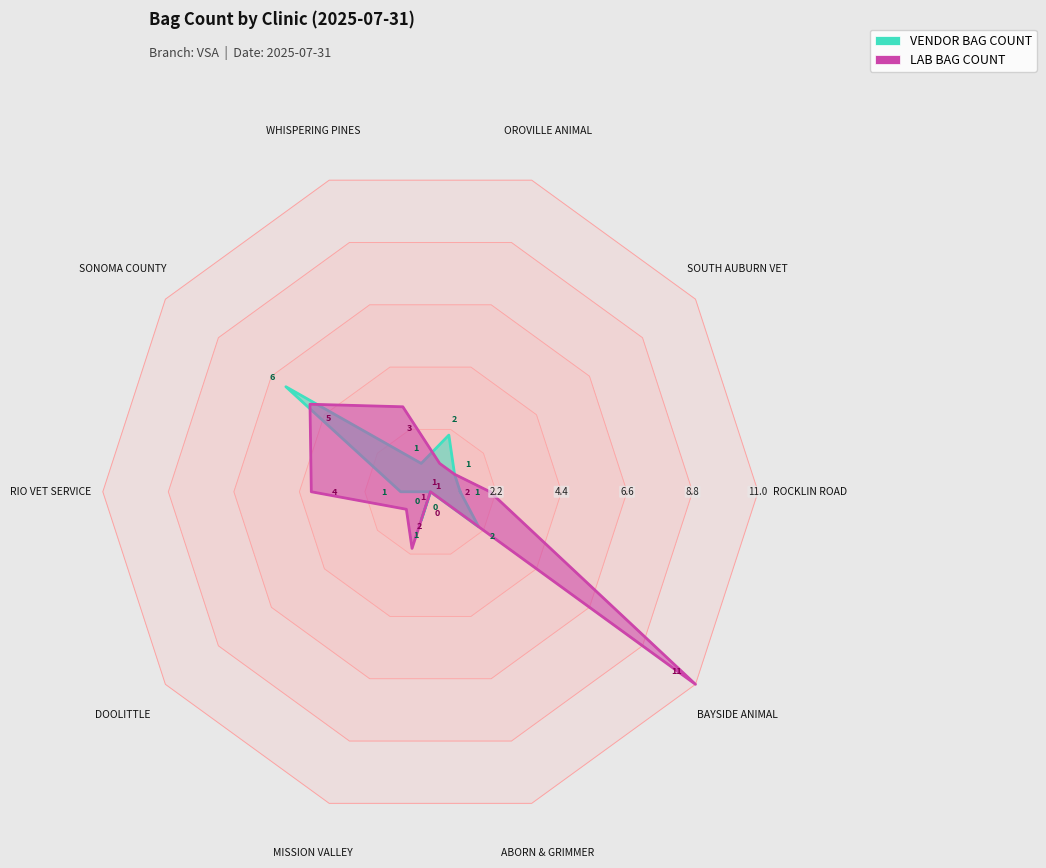

How many values in the VENDOR BAG COUNT series exceed 0?

9